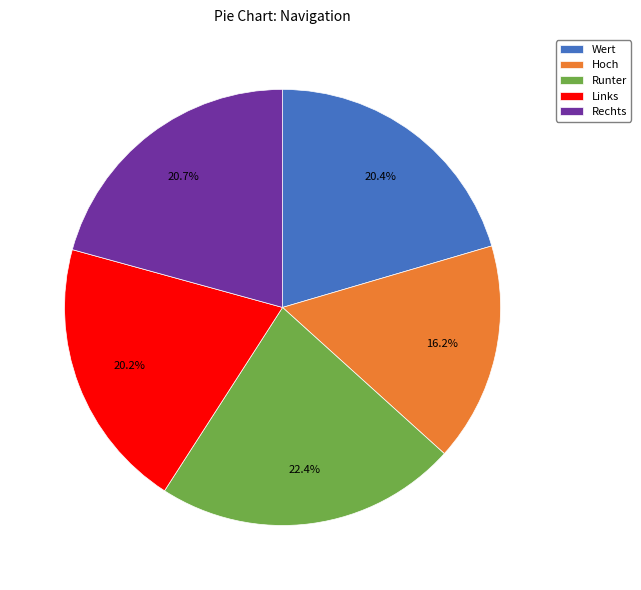

Is there a majority slice in this chart?

No